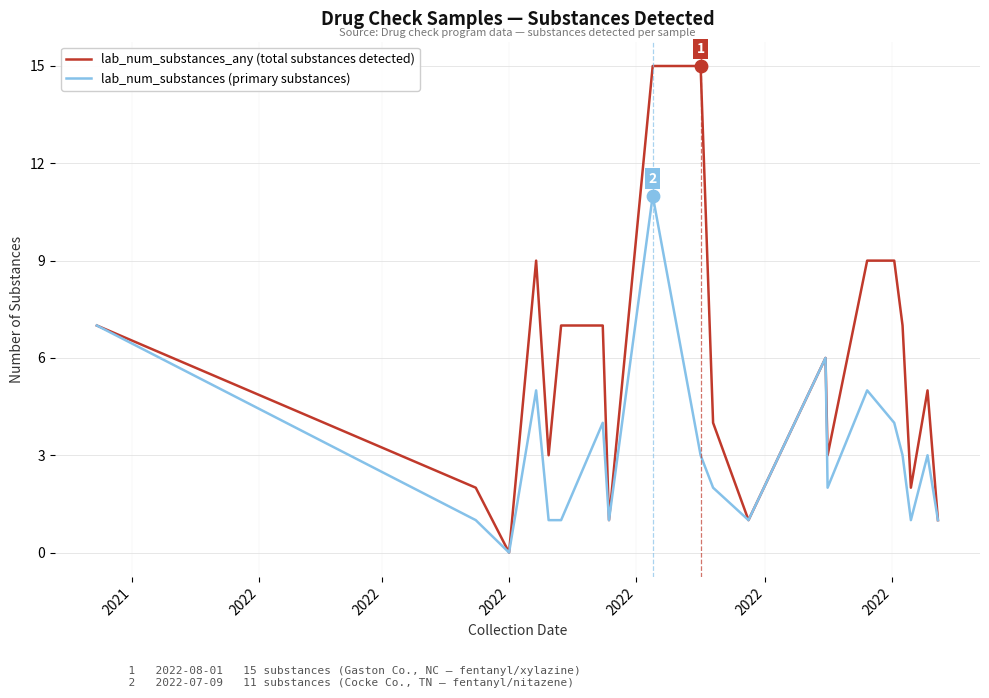

Which series has the largest total across all categories?

lab_num_substances_any (total substances detected)